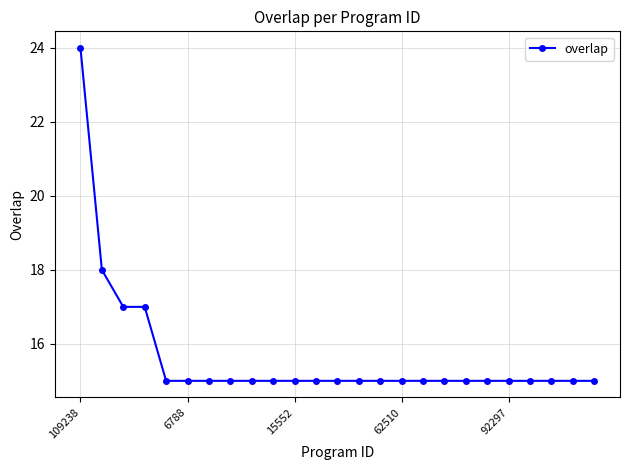

What is the value of the 11th point from the left?

15